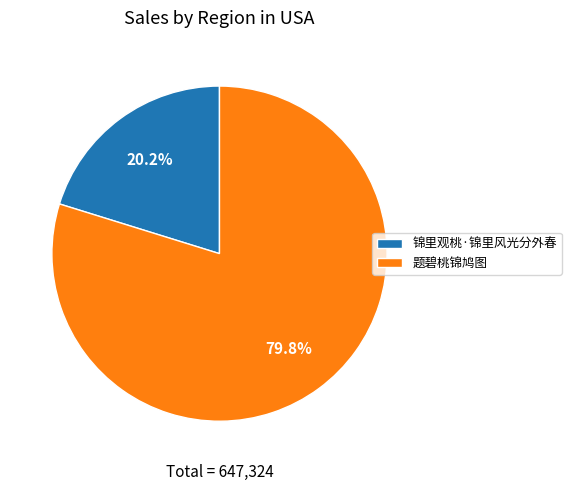

What percentage is the 锦里观桃·锦里风光分外春 slice, to the nearest percent?

20%